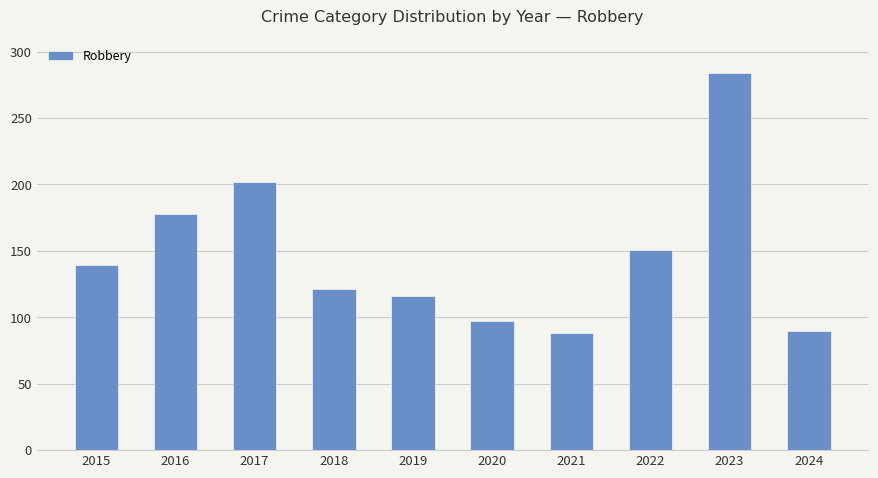

How many distinct data groups are displayed?

1